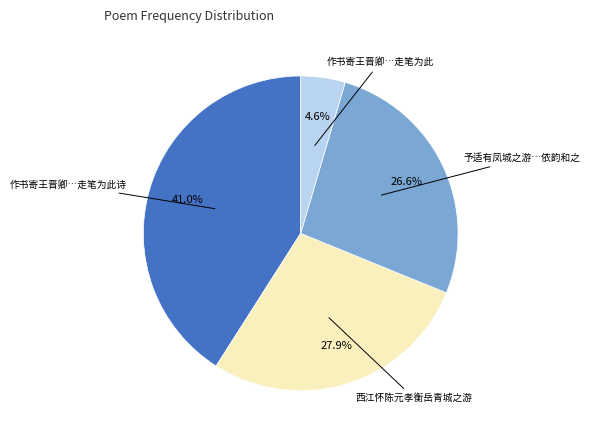

Is there any slice that represents more than half of the pie?

No